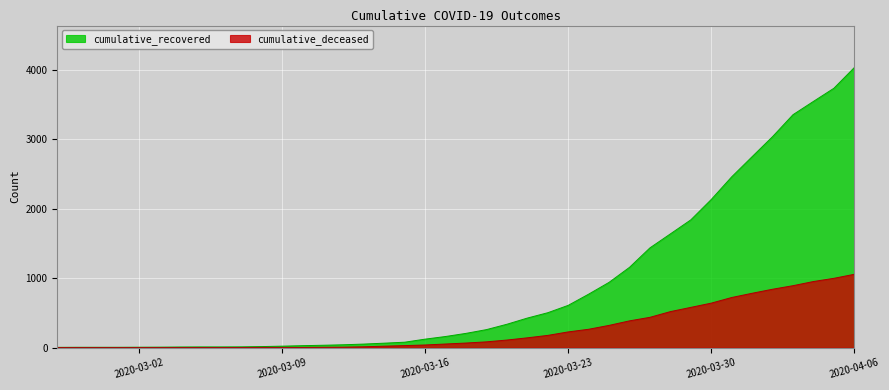

The value of cumulative_recovered at 2020-03-26 is 748. True or false?

False